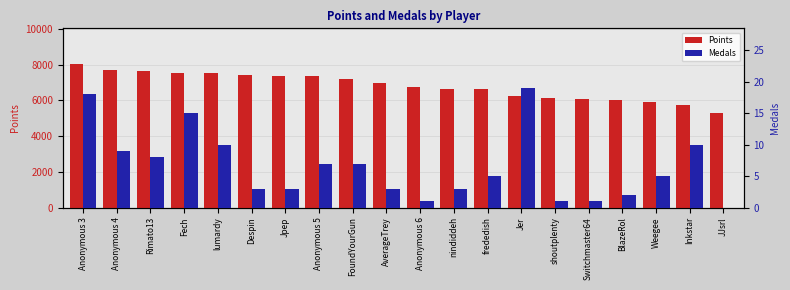

What position from the left is lumardy?

5